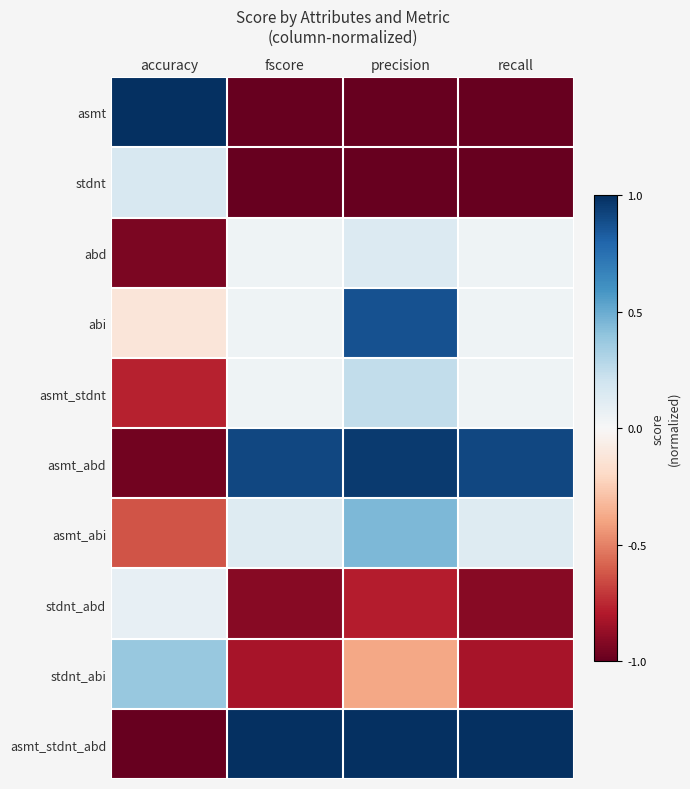

What is the total value across all series at fscore?

-1.6